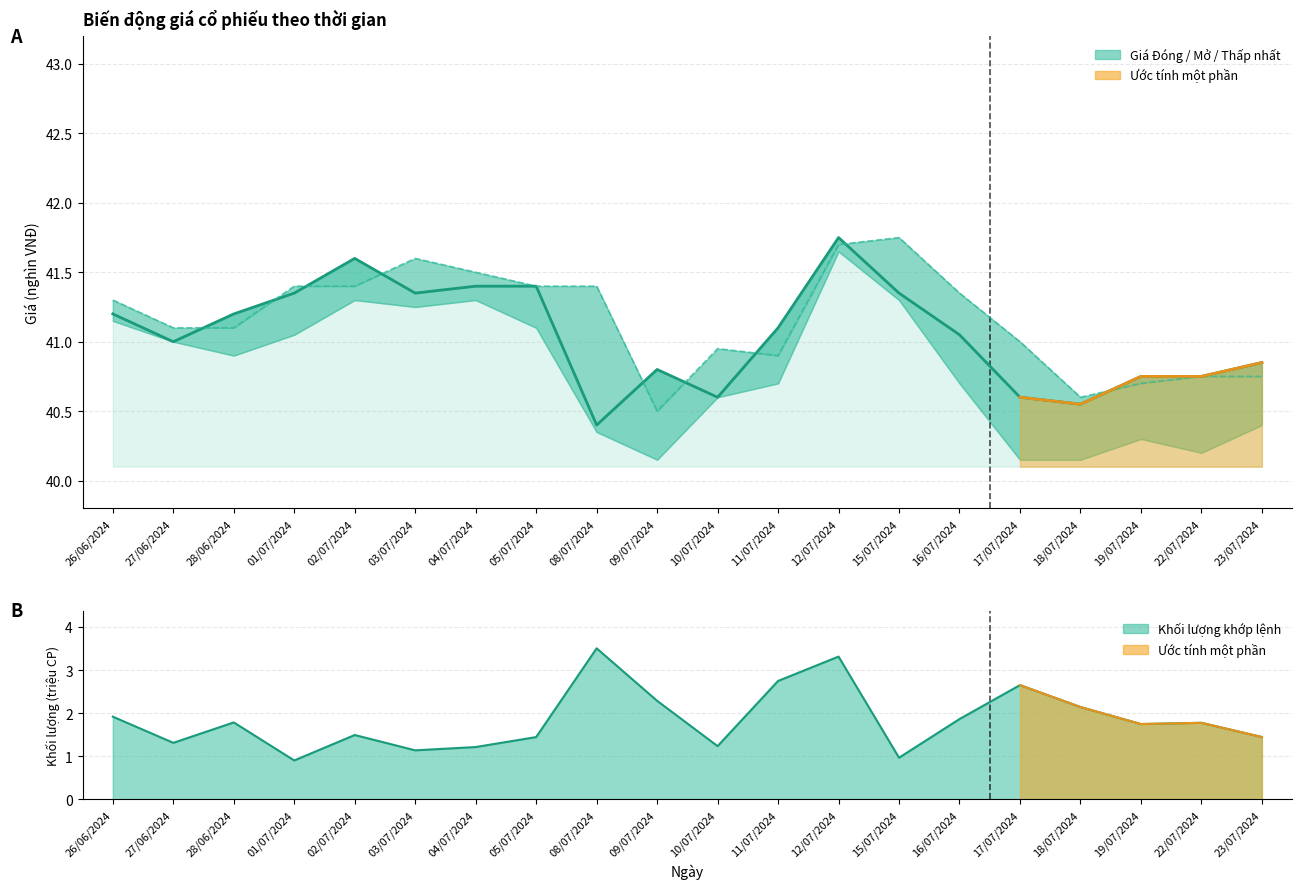

What is the difference between the maximum and minimum values in the Giá Mở cửa series?

1.2